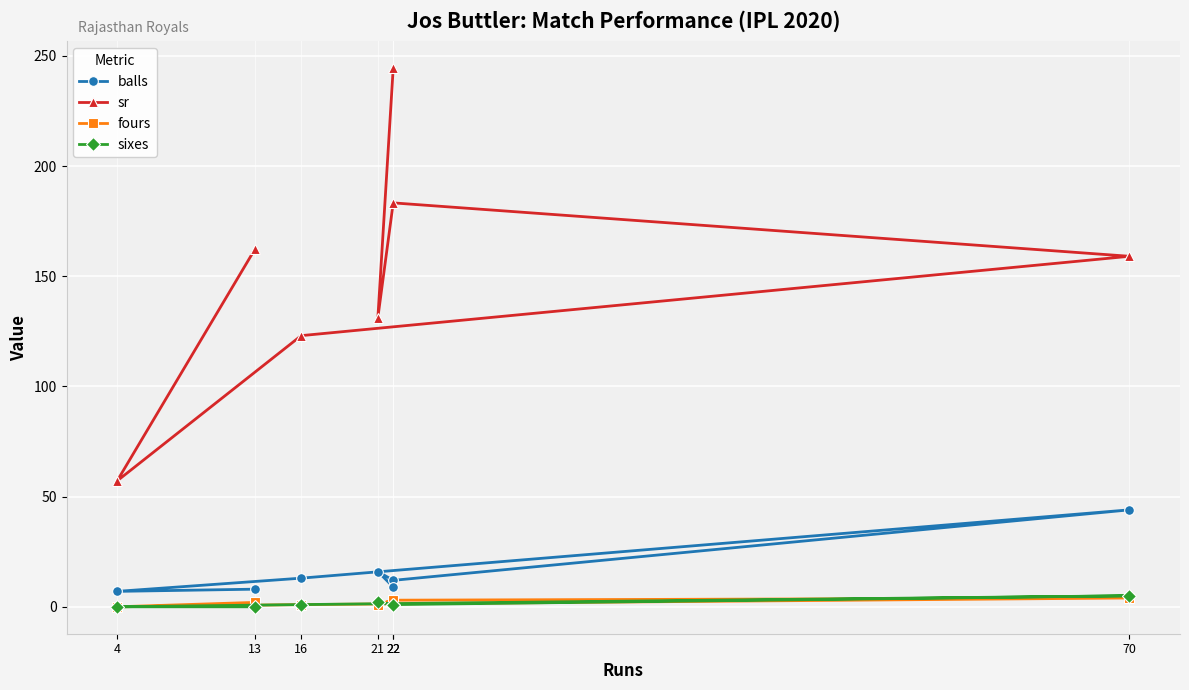

Between 22 and 21, which is larger?

21